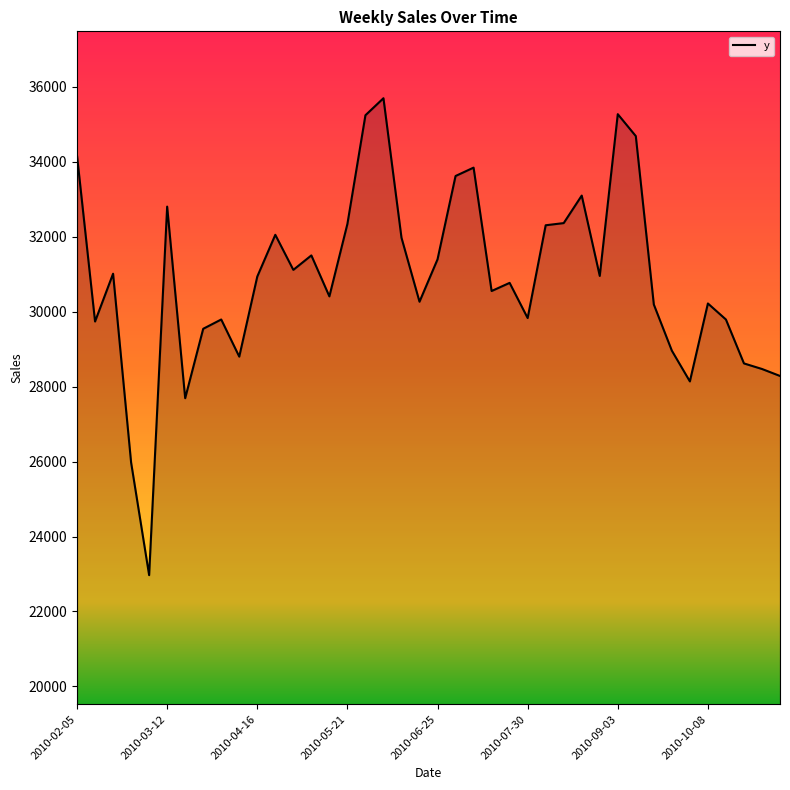

What is the difference between the maximum and minimum values?

12727.6